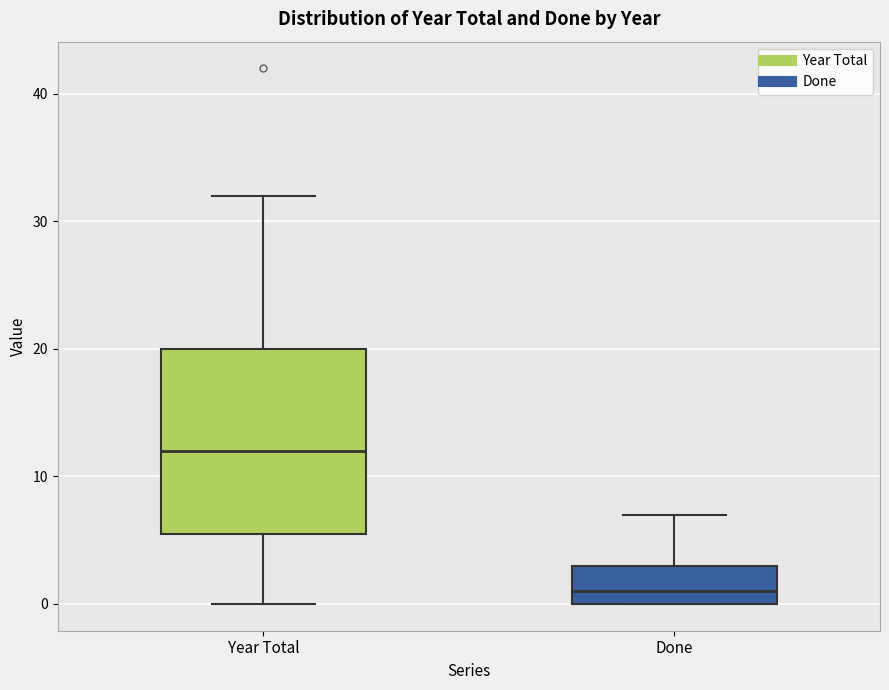

Which box has the highest median line?

Year Total